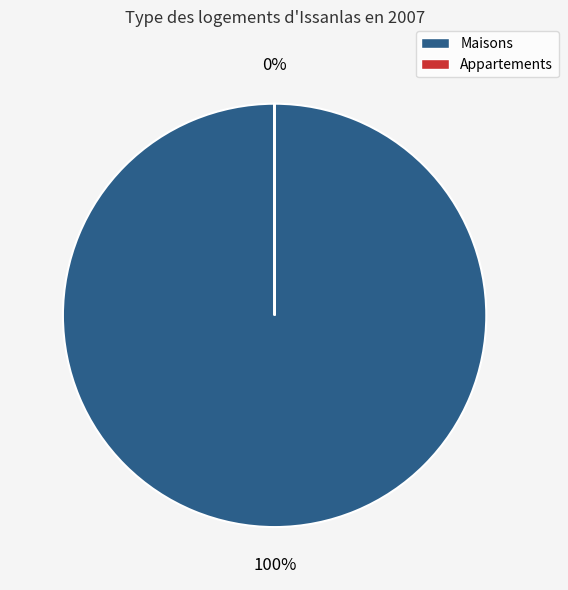

Is there a majority slice in this chart?

Yes